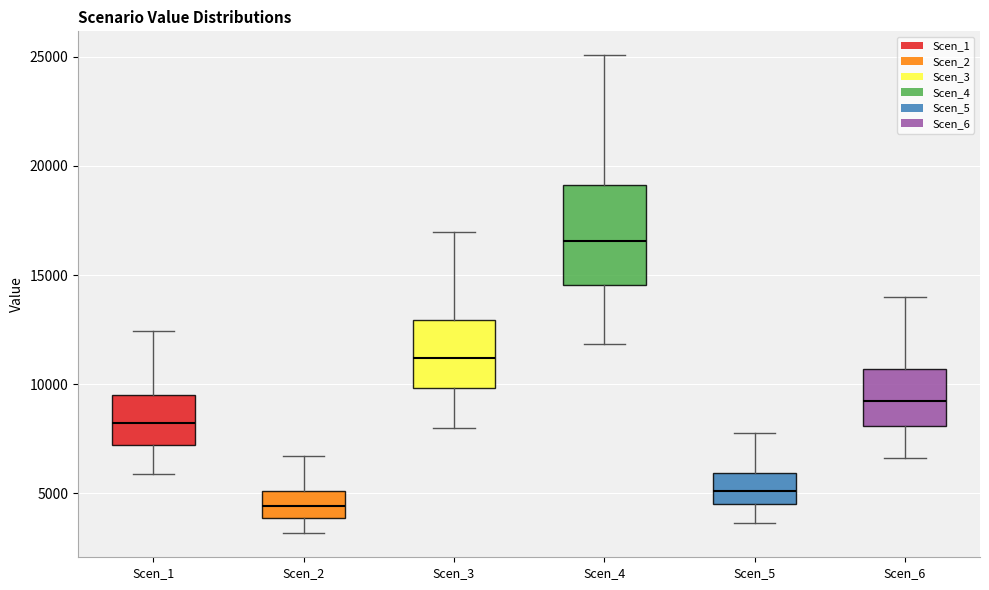

Reading left to right, read every box against the y-axis: the position of its median line, the range the box covers, and the ends of its whiskers. The values are not printed on the chart, so give them approximately, as read against the axis.

Scen_1: median 8000, box 7000 to 9500, whiskers 6000 to 12500
Scen_2: median 4500, box 4000 to 5000, whiskers 3000 to 6500
Scen_3: median 11000, box 10000 to 13000, whiskers 8000 to 17000
Scen_4: median 16500, box 14500 to 19000, whiskers 12000 to 25000
Scen_5: median 5000, box 4500 to 6000, whiskers 3500 to 8000
Scen_6: median 9000, box 8000 to 10500, whiskers 6500 to 14000